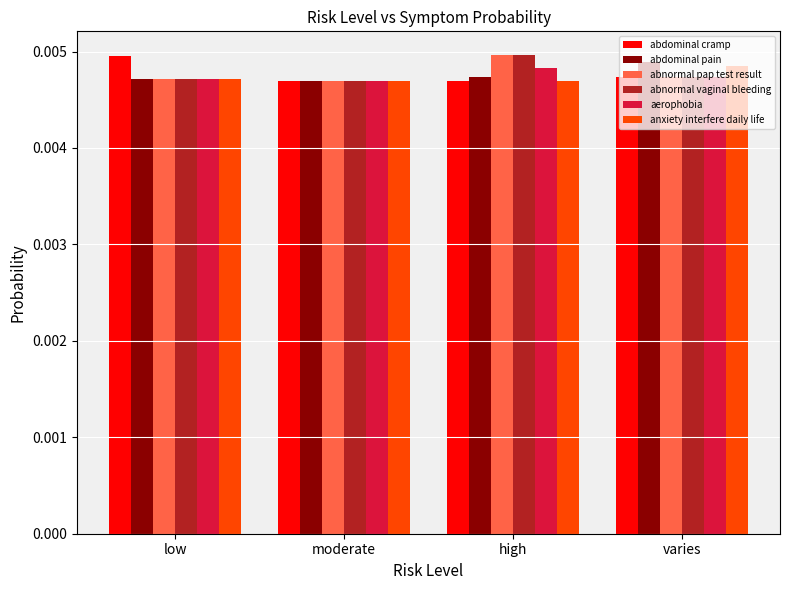

How many abnormal vaginal bleeding values are between 0 and 1?

4